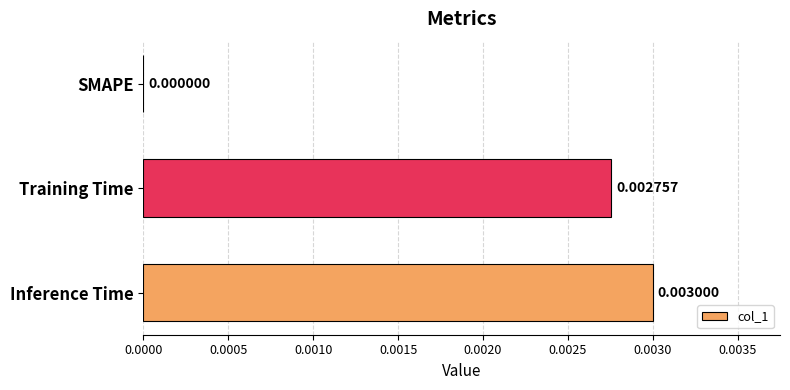

How many values are above zero?

2